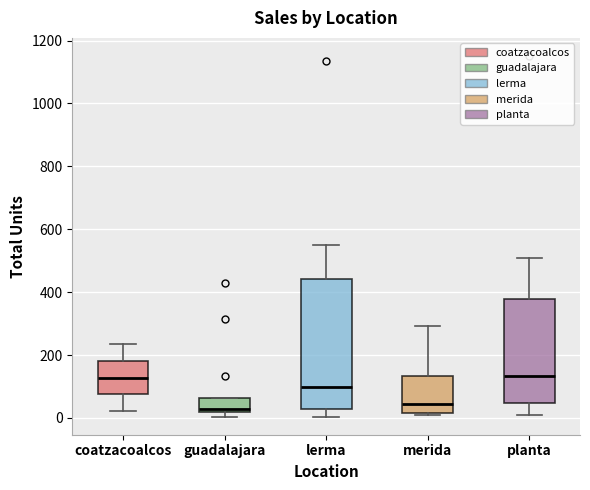

Where is the upper edge of the box for guadalajara on the y-axis? The values are not printed on the chart, so give them approximately, as read against the axis.

60